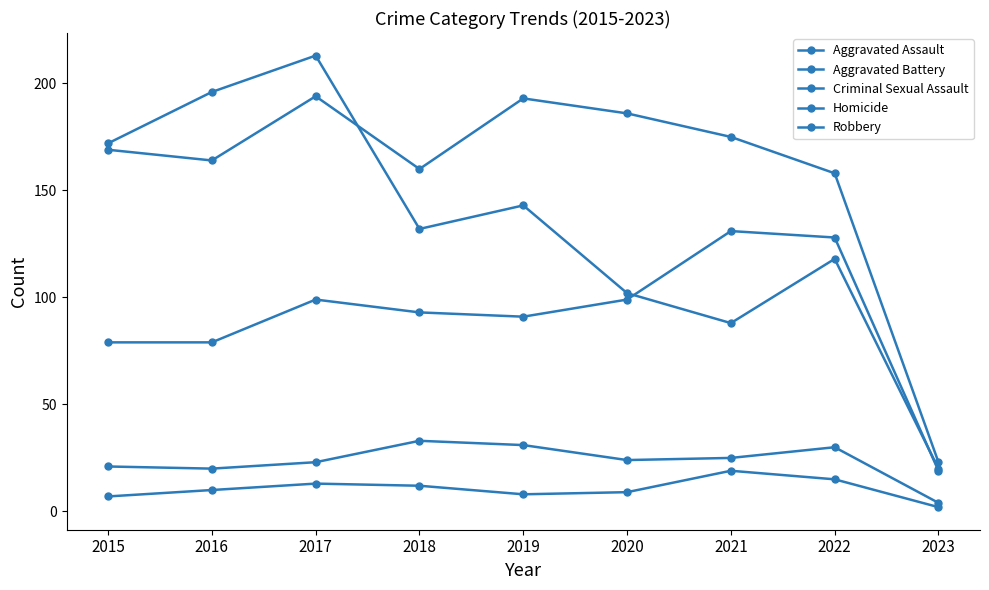

How many categories are shown in the chart?

9